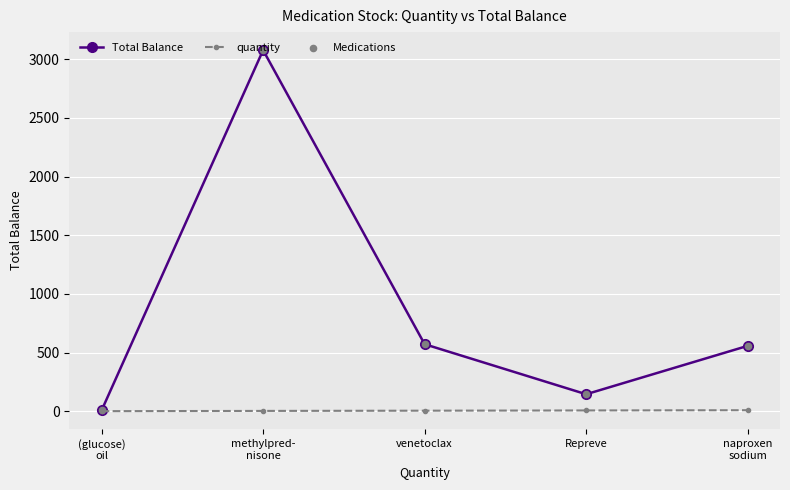

At which category is the sum across all series the highest?

methylpred-
nisone